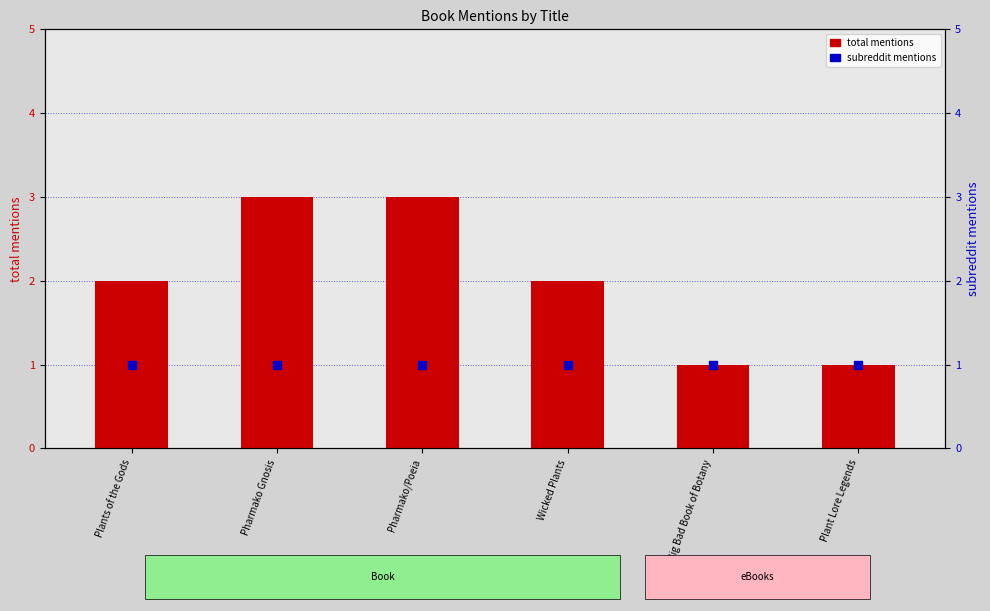

Which series reaches the maximum Y coordinate?

total mentions